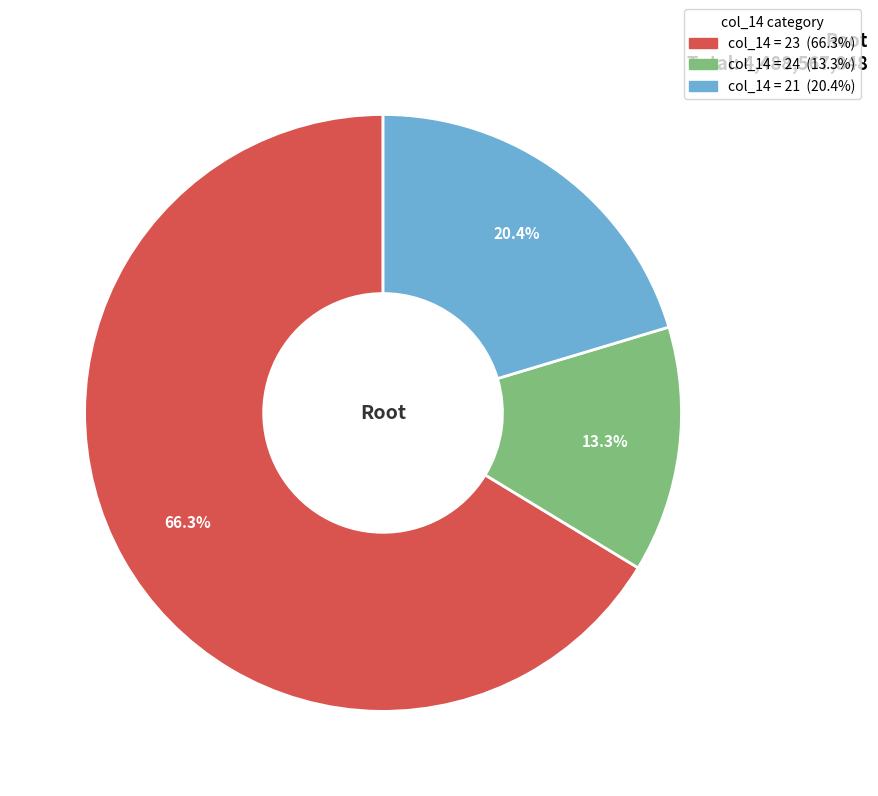

Does any single category account for the majority?

Yes